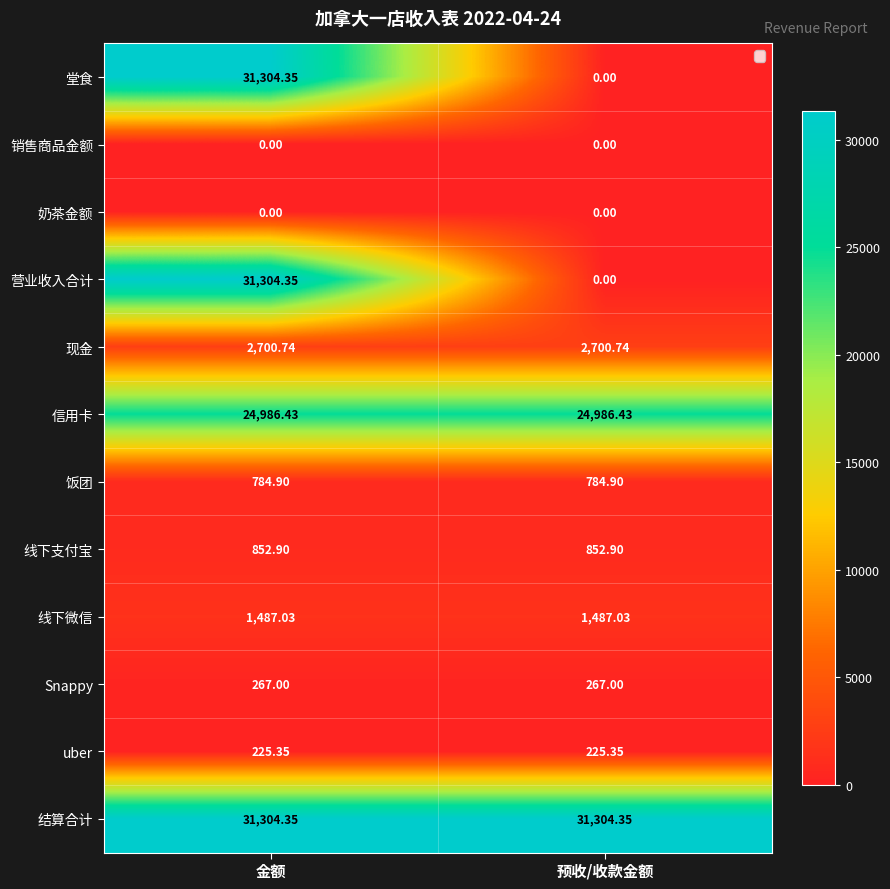

Which category has the highest value in the 营业收入合计 series?

金额